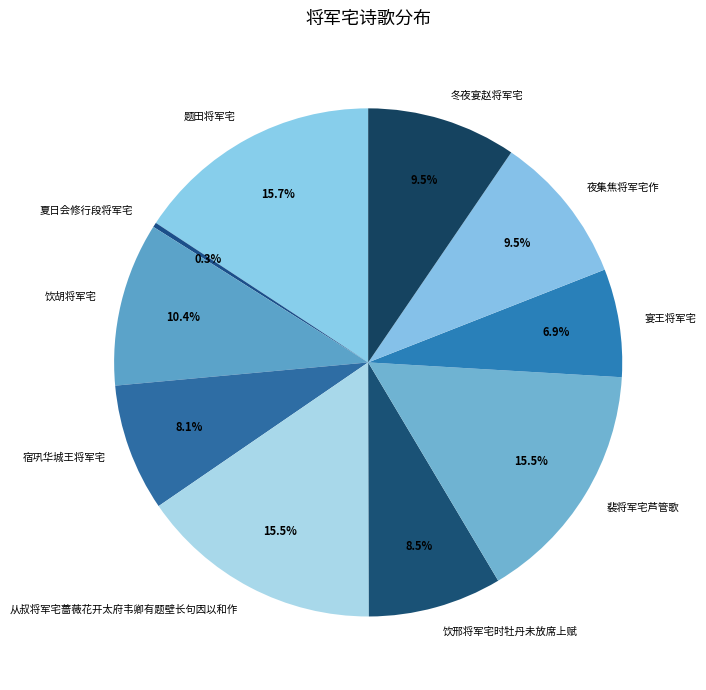

Is 饮胡将军宅 the majority of the pie?

No